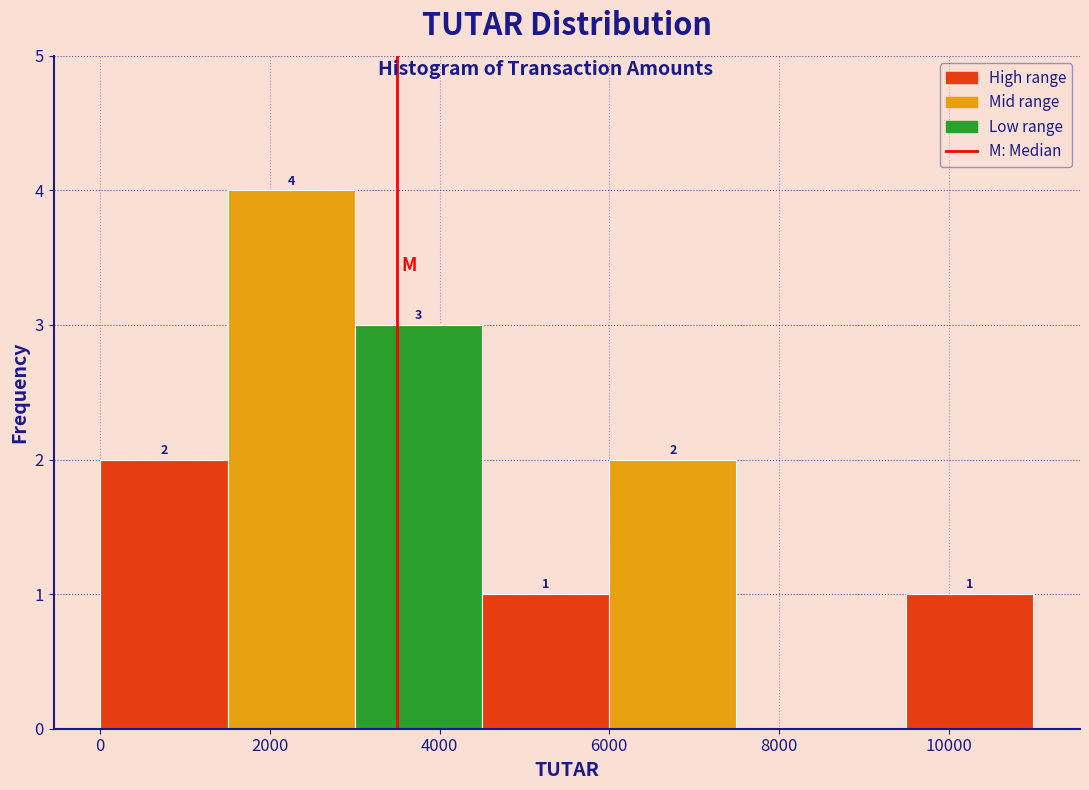

Over which range of the x-axis is the bar tallest?

1500 to 3000